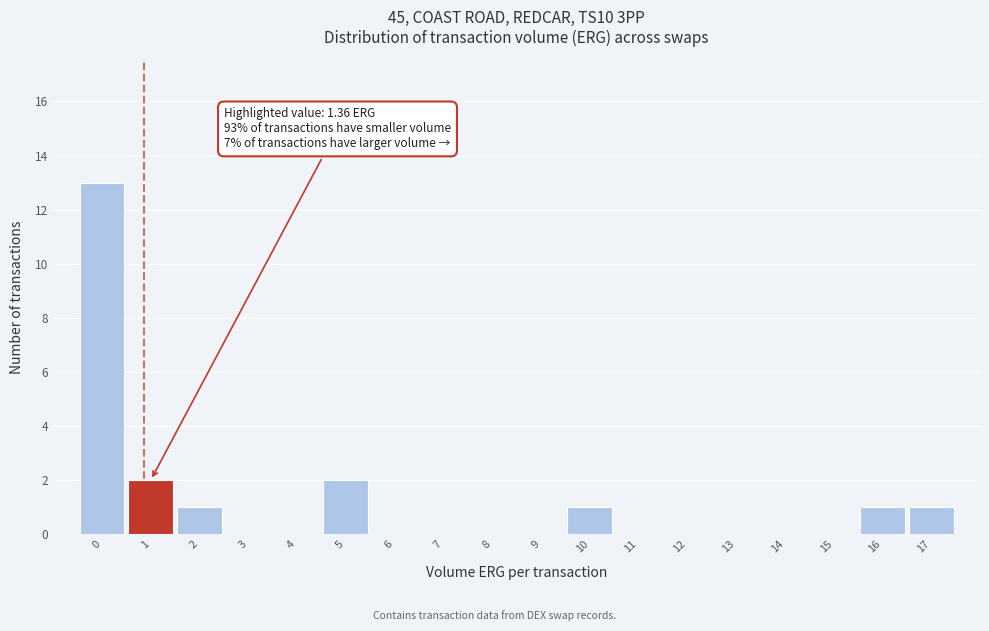

Reading left to right, list all the values displayed in this chart.

0=13	1=2	2=1	3=0	4=0	5=2	6=0	7=0	8=0	9=0	10=1	11=0	12=0	13=0	14=0	15=0	16=1	17=1